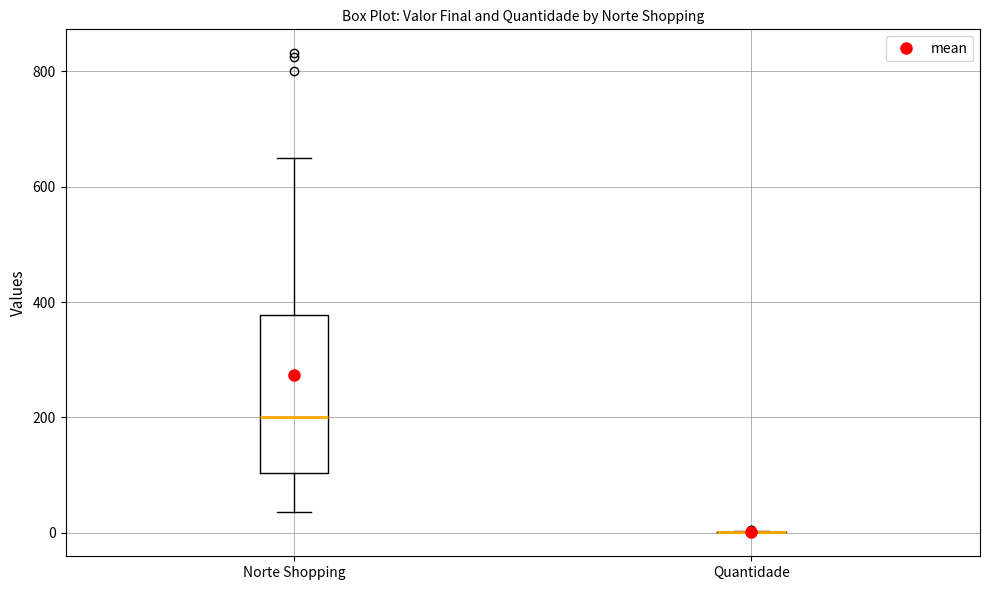

Comparing the boxes themselves (not the whiskers), which one is the tallest?

Norte Shopping